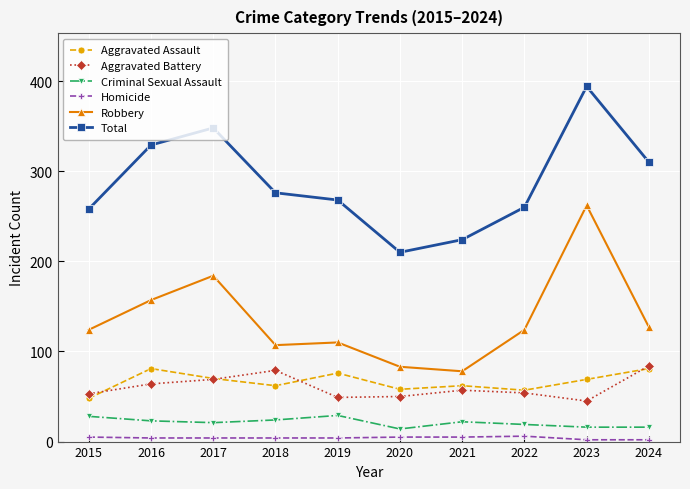

True or false: Criminal Sexual Assault and Homicide cross at least once.

False